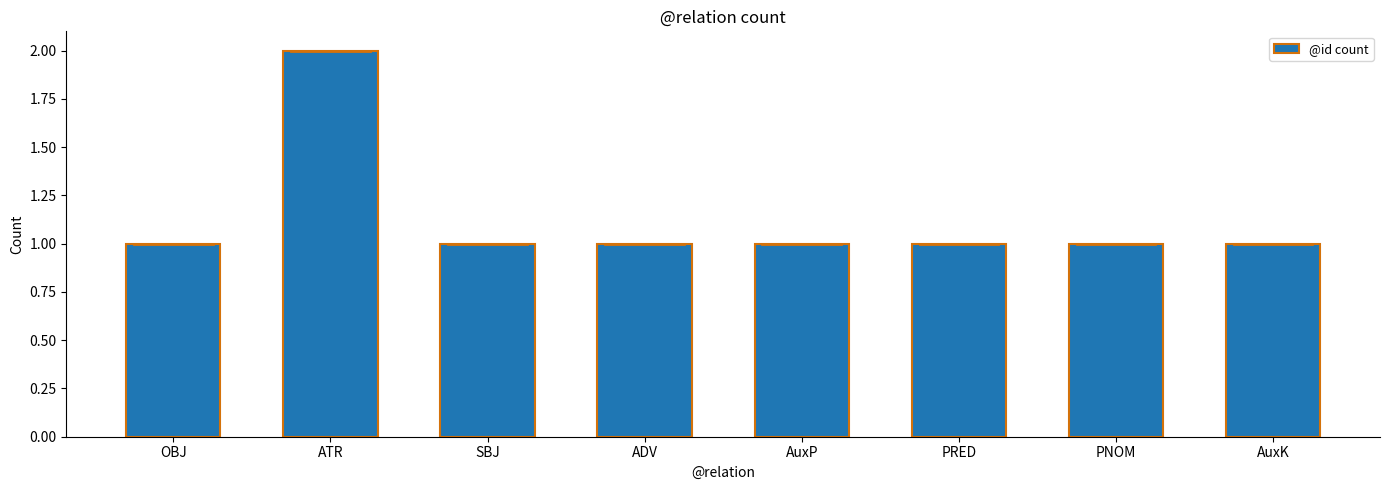

Reading right to left, list all the values displayed in this chart.

1	1	1	1	1	1	2	1